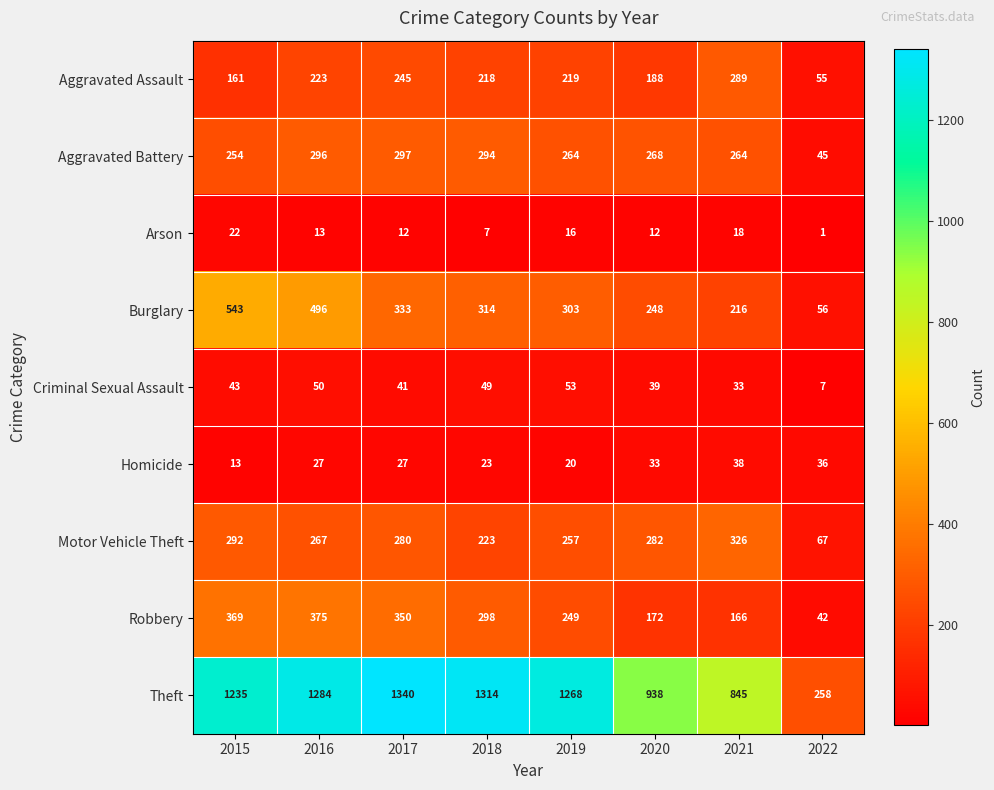

Is it true that Arson equals 20 at 2017?

False